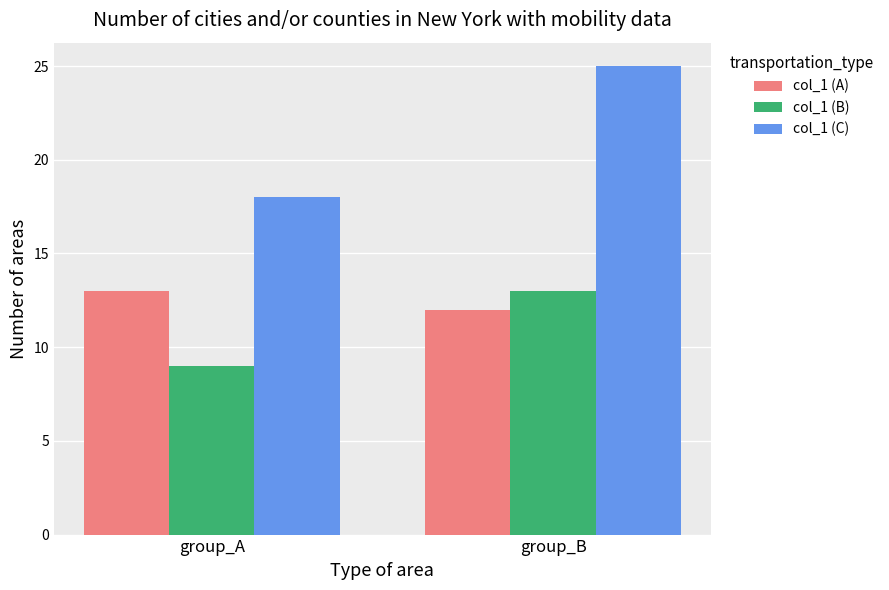

Does the chart contain stacked bars?

No